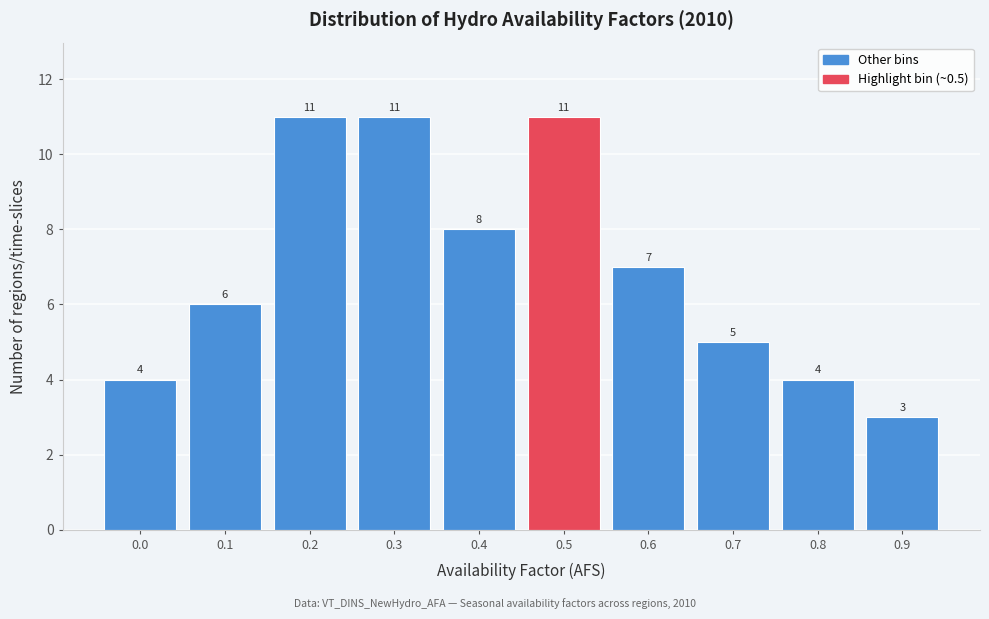

Reading right to left, what are all the values shown in this chart?

0.9=3	0.8=4	0.7=5	0.6=7	0.5=11	0.4=8	0.3=11	0.2=11	0.1=6	0.0=4